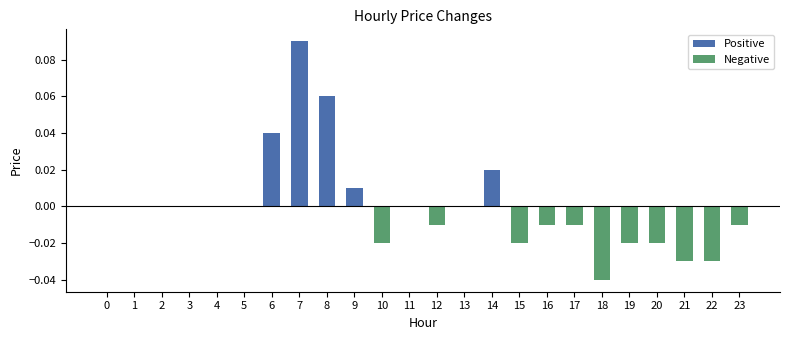

Which category has the highest value across all series?

7